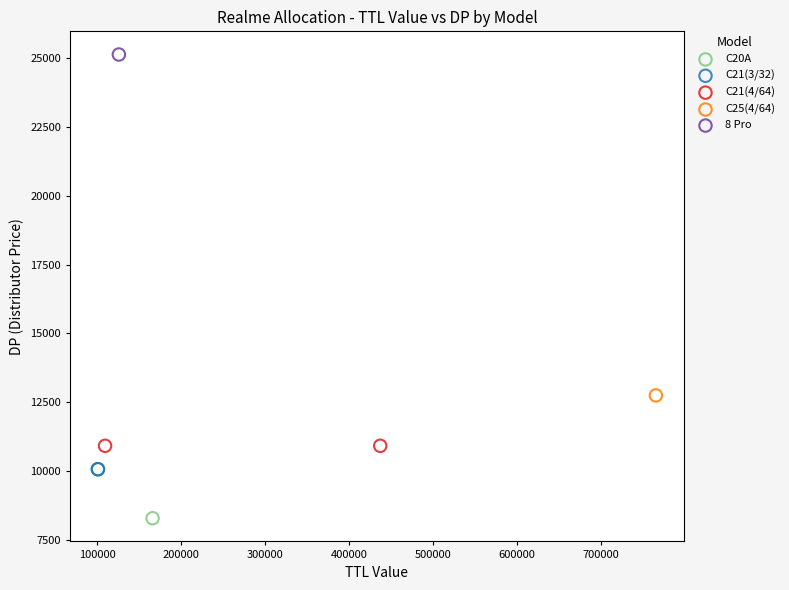

What are all the series names shown in the legend?

C20A, C21(3/32), C21(4/64), C25(4/64), 8 Pro